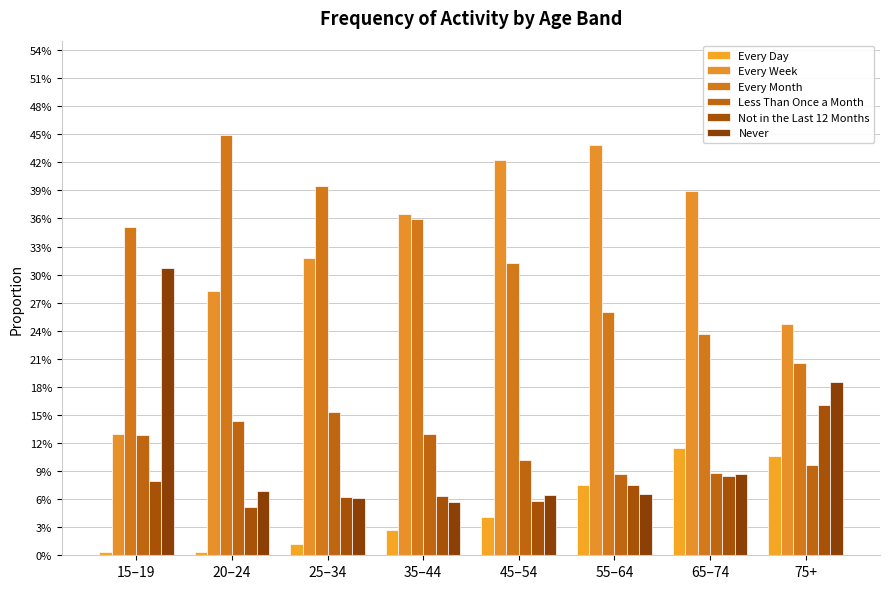

At which label is Never closest to 0?

35–44